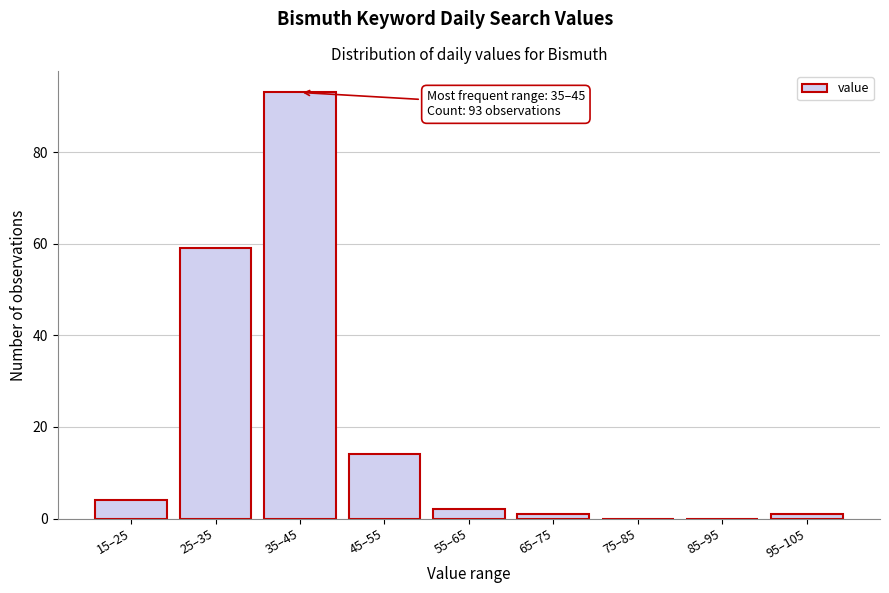

Reading right to left, what are all the values shown in this chart?

95–105=1	85–95=0	75–85=0	65–75=1	55–65=2	45–55=14	35–45=93	25–35=59	15–25=4